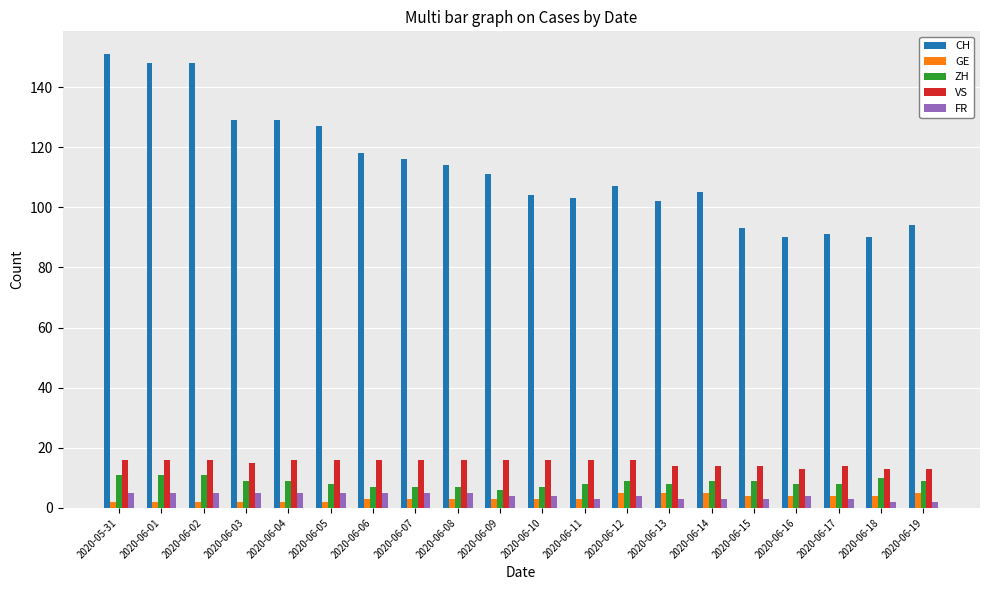

Is the value of CH at 2020-06-02 greater than the value of FR at 2020-06-17?

Yes